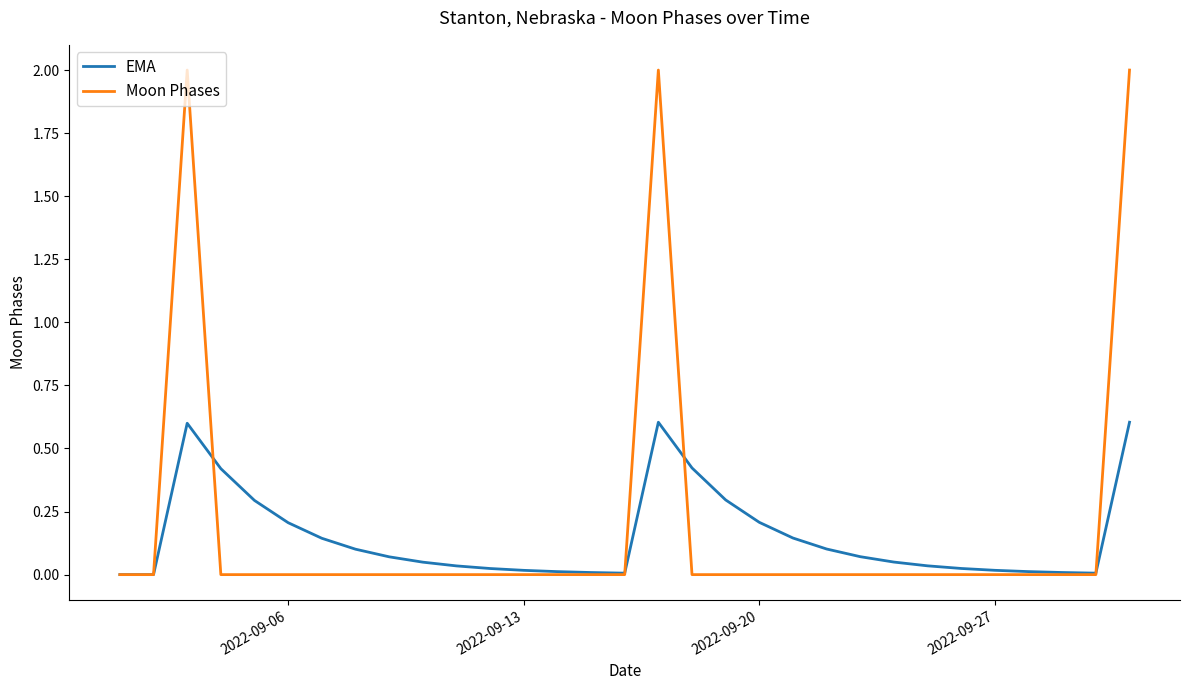

What is the highest value of the EMA series?

0.6